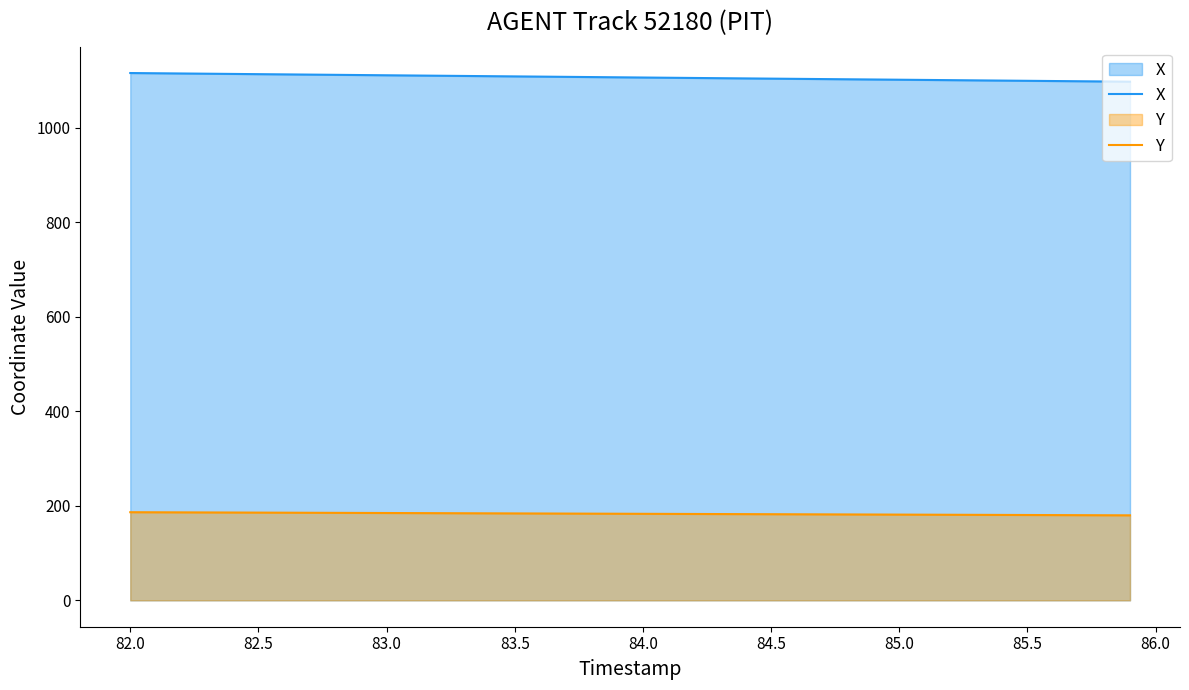

True or false: Y and X intersect in this chart.

False